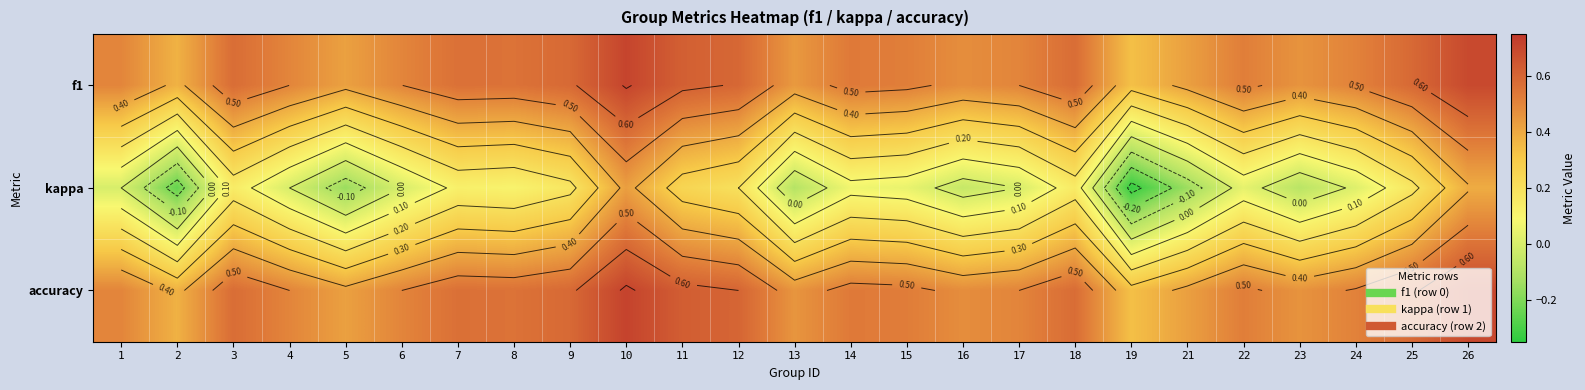

How many f1 values are between 0 and 1?

25